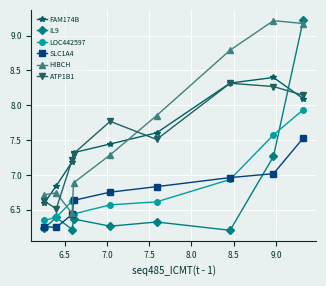

True or false: SLC1A4 has more than 2 interior local peaks.

False